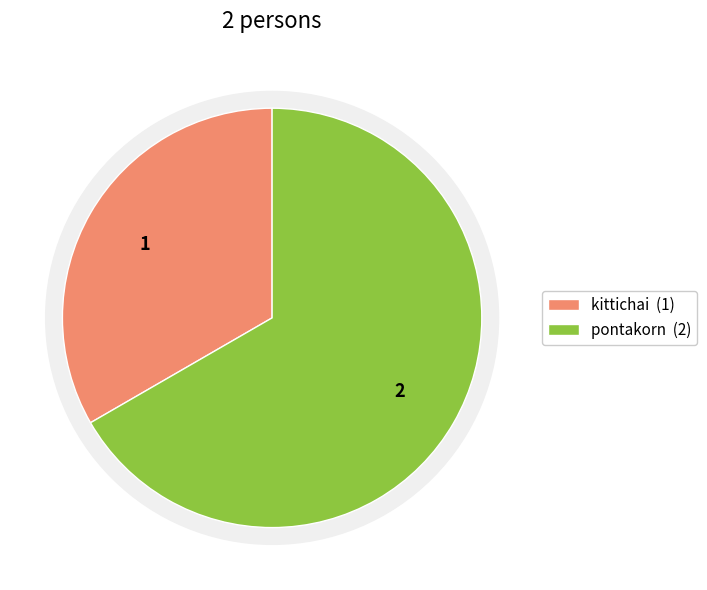

What percentage do pontakorn and kittichai together represent?

100.0%